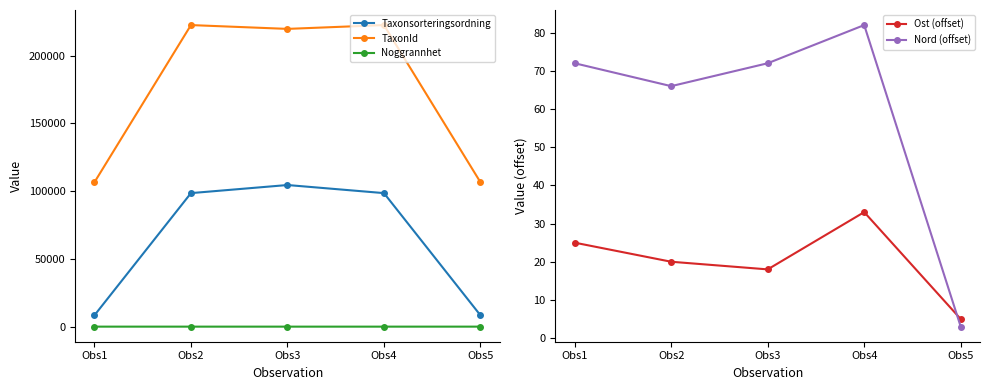

What is the difference between the second highest and second lowest values in the Taxonsorteringsordning series?

90143